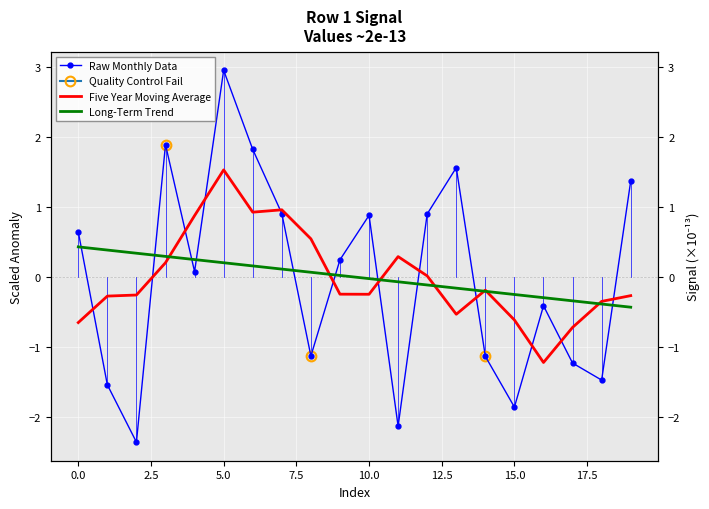

What is the total value across all series at 16?

-1.9